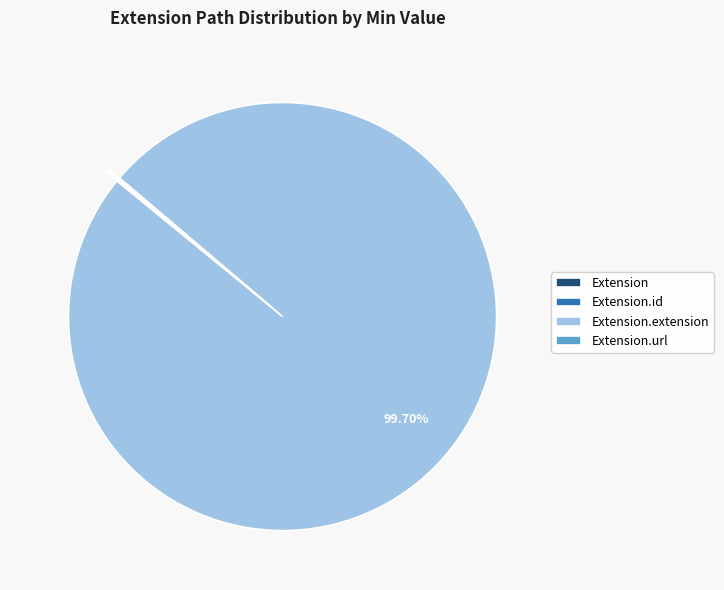

Is there any slice that represents more than half of the pie?

Yes